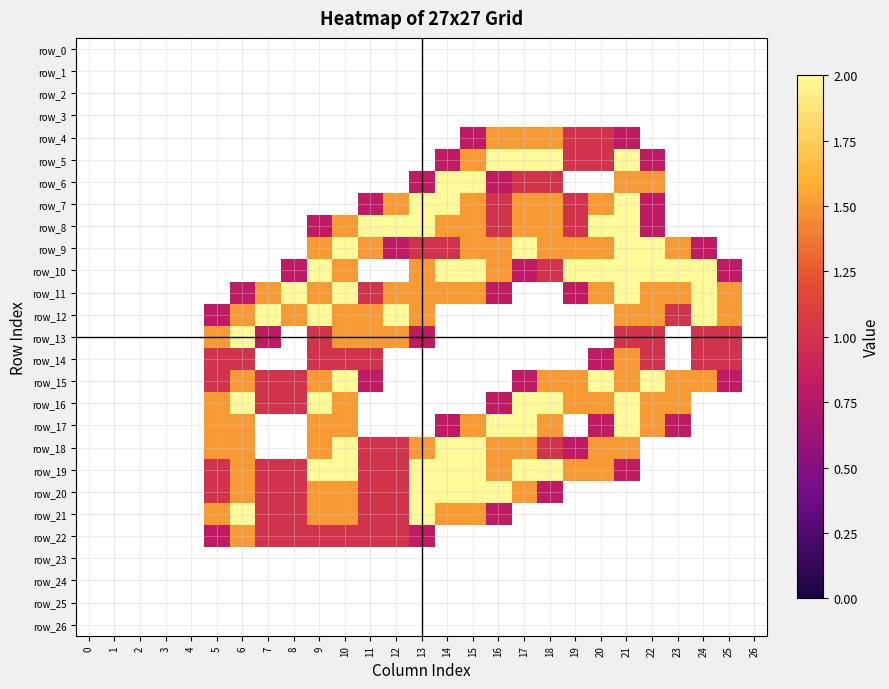

Reading left to right, transcribe all the data shown in this chart.

row_0: 0=0.0	1=0.0	2=0.0	3=0.0	4=0.0	5=0.0	6=0.0	7=0.0	8=0.0	9=0.0	10=0.0	11=0.0	12=0.0	13=0.0	14=0.0	15=0.0	16=0.0	17=0.0	18=0.0	19=0.0	20=0.0	21=0.0	22=0.0	23=0.0	24=0.0	25=0.0	26=0.0
row_1: 0=0.0	1=0.0	2=0.0	3=0.0	4=0.0	5=0.0	6=0.0	7=0.0	8=0.0	9=0.0	10=0.0	11=0.0	12=0.0	13=0.0	14=0.0	15=0.0	16=0.0	17=0.0	18=0.0	19=0.0	20=0.0	21=0.0	22=0.0	23=0.0	24=0.0	25=0.0	26=0.0
row_2: 0=0.0	1=0.0	2=0.0	3=0.0	4=0.0	5=0.0	6=0.0	7=0.0	8=0.0	9=0.0	10=0.0	11=0.0	12=0.0	13=0.0	14=0.0	15=0.0	16=0.0	17=0.0	18=0.0	19=0.0	20=0.0	21=0.0	22=0.0	23=0.0	24=0.0	25=0.0	26=0.0
row_3: 0=0.0	1=0.0	2=0.0	3=0.0	4=0.0	5=0.0	6=0.0	7=0.0	8=0.0	9=0.0	10=0.0	11=0.0	12=0.0	13=0.0	14=0.0	15=0.0	16=0.0	17=0.0	18=0.0	19=0.0	20=0.0	21=0.0	22=0.0	23=0.0	24=0.0	25=0.0	26=0.0
row_4: 0=0.0	1=0.0	2=0.0	3=0.0	4=0.0	5=0.0	6=0.0	7=0.0	8=0.0	9=0.0	10=0.0	11=0.0	12=0.0	13=0.0	14=0.0	15=0.8	16=1.5	17=1.5	18=1.5	19=1.0	20=1.0	21=0.8	22=0.0	23=0.0	24=0.0	25=0.0	26=0.0
row_5: 0=0.0	1=0.0	2=0.0	3=0.0	4=0.0	5=0.0	6=0.0	7=0.0	8=0.0	9=0.0	10=0.0	11=0.0	12=0.0	13=0.0	14=0.8	15=1.5	16=2.0	17=2.0	18=2.0	19=1.0	20=1.0	21=2.0	22=0.8	23=0.0	24=0.0	25=0.0	26=0.0
row_6: 0=0.0	1=0.0	2=0.0	3=0.0	4=0.0	5=0.0	6=0.0	7=0.0	8=0.0	9=0.0	10=0.0	11=0.0	12=0.0	13=0.8	14=2.0	15=2.0	16=0.8	17=1.0	18=1.0	19=0.0	20=0.0	21=1.5	22=1.5	23=0.0	24=0.0	25=0.0	26=0.0
row_7: 0=0.0	1=0.0	2=0.0	3=0.0	4=0.0	5=0.0	6=0.0	7=0.0	8=0.0	9=0.0	10=0.0	11=0.8	12=1.5	13=2.0	14=2.0	15=1.5	16=1.0	17=1.5	18=1.5	19=1.0	20=1.5	21=2.0	22=0.8	23=0.0	24=0.0	25=0.0	26=0.0
row_8: 0=0.0	1=0.0	2=0.0	3=0.0	4=0.0	5=0.0	6=0.0	7=0.0	8=0.0	9=0.8	10=1.5	11=2.0	12=2.0	13=2.0	14=1.5	15=1.5	16=1.0	17=1.5	18=1.5	19=1.0	20=2.0	21=2.0	22=0.8	23=0.0	24=0.0	25=0.0	26=0.0
row_9: 0=0.0	1=0.0	2=0.0	3=0.0	4=0.0	5=0.0	6=0.0	7=0.0	8=0.0	9=1.5	10=2.0	11=1.5	12=0.8	13=1.0	14=1.0	15=1.5	16=1.5	17=2.0	18=1.5	19=1.5	20=1.5	21=2.0	22=2.0	23=1.5	24=0.8	25=0.0	26=0.0
row_10: 0=0.0	1=0.0	2=0.0	3=0.0	4=0.0	5=0.0	6=0.0	7=0.0	8=0.8	9=2.0	10=1.5	11=0.0	12=0.0	13=1.5	14=2.0	15=2.0	16=1.5	17=0.8	18=1.0	19=2.0	20=2.0	21=2.0	22=2.0	23=2.0	24=2.0	25=0.8	26=0.0
row_11: 0=0.0	1=0.0	2=0.0	3=0.0	4=0.0	5=0.0	6=0.8	7=1.5	8=2.0	9=1.5	10=2.0	11=1.0	12=1.5	13=1.5	14=1.5	15=1.5	16=0.8	17=0.0	18=0.0	19=0.8	20=1.5	21=2.0	22=1.5	23=1.5	24=2.0	25=1.5	26=0.0
row_12: 0=0.0	1=0.0	2=0.0	3=0.0	4=0.0	5=0.8	6=1.5	7=2.0	8=1.5	9=2.0	10=1.5	11=1.5	12=2.0	13=1.5	14=0.0	15=0.0	16=0.0	17=0.0	18=0.0	19=0.0	20=0.0	21=1.5	22=1.5	23=1.0	24=2.0	25=1.5	26=0.0
row_13: 0=0.0	1=0.0	2=0.0	3=0.0	4=0.0	5=1.5	6=2.0	7=0.8	8=0.0	9=1.0	10=1.5	11=1.5	12=1.5	13=0.8	14=0.0	15=0.0	16=0.0	17=0.0	18=0.0	19=0.0	20=0.0	21=1.0	22=1.0	23=0.0	24=1.0	25=1.0	26=0.0
row_14: 0=0.0	1=0.0	2=0.0	3=0.0	4=0.0	5=1.0	6=1.0	7=0.0	8=0.0	9=1.0	10=1.0	11=1.0	12=0.0	13=0.0	14=0.0	15=0.0	16=0.0	17=0.0	18=0.0	19=0.0	20=0.8	21=1.5	22=1.0	23=0.0	24=1.0	25=1.0	26=0.0
row_15: 0=0.0	1=0.0	2=0.0	3=0.0	4=0.0	5=1.0	6=1.5	7=1.0	8=1.0	9=1.5	10=2.0	11=0.8	12=0.0	13=0.0	14=0.0	15=0.0	16=0.0	17=0.8	18=1.5	19=1.5	20=2.0	21=1.5	22=2.0	23=1.5	24=1.5	25=0.8	26=0.0
row_16: 0=0.0	1=0.0	2=0.0	3=0.0	4=0.0	5=1.5	6=2.0	7=1.0	8=1.0	9=2.0	10=1.5	11=0.0	12=0.0	13=0.0	14=0.0	15=0.0	16=0.8	17=2.0	18=2.0	19=1.5	20=1.5	21=2.0	22=1.5	23=1.5	24=0.0	25=0.0	26=0.0
row_17: 0=0.0	1=0.0	2=0.0	3=0.0	4=0.0	5=1.5	6=1.5	7=0.0	8=0.0	9=1.5	10=1.5	11=0.0	12=0.0	13=0.0	14=0.8	15=1.5	16=2.0	17=2.0	18=1.5	19=0.0	20=0.8	21=2.0	22=1.5	23=0.8	24=0.0	25=0.0	26=0.0
row_18: 0=0.0	1=0.0	2=0.0	3=0.0	4=0.0	5=1.5	6=1.5	7=0.0	8=0.0	9=1.5	10=2.0	11=1.0	12=1.0	13=1.5	14=2.0	15=2.0	16=1.5	17=1.5	18=1.0	19=0.8	20=1.5	21=1.5	22=0.0	23=0.0	24=0.0	25=0.0	26=0.0
row_19: 0=0.0	1=0.0	2=0.0	3=0.0	4=0.0	5=1.0	6=1.5	7=1.0	8=1.0	9=2.0	10=2.0	11=1.0	12=1.0	13=2.0	14=2.0	15=2.0	16=1.5	17=2.0	18=2.0	19=1.5	20=1.5	21=0.8	22=0.0	23=0.0	24=0.0	25=0.0	26=0.0
row_20: 0=0.0	1=0.0	2=0.0	3=0.0	4=0.0	5=1.0	6=1.5	7=1.0	8=1.0	9=1.5	10=1.5	11=1.0	12=1.0	13=2.0	14=2.0	15=2.0	16=2.0	17=1.5	18=0.8	19=0.0	20=0.0	21=0.0	22=0.0	23=0.0	24=0.0	25=0.0	26=0.0
row_21: 0=0.0	1=0.0	2=0.0	3=0.0	4=0.0	5=1.5	6=2.0	7=1.0	8=1.0	9=1.5	10=1.5	11=1.0	12=1.0	13=2.0	14=1.5	15=1.5	16=0.8	17=0.0	18=0.0	19=0.0	20=0.0	21=0.0	22=0.0	23=0.0	24=0.0	25=0.0	26=0.0
row_22: 0=0.0	1=0.0	2=0.0	3=0.0	4=0.0	5=0.8	6=1.5	7=1.0	8=1.0	9=1.0	10=1.0	11=1.0	12=1.0	13=0.8	14=0.0	15=0.0	16=0.0	17=0.0	18=0.0	19=0.0	20=0.0	21=0.0	22=0.0	23=0.0	24=0.0	25=0.0	26=0.0
row_23: 0=0.0	1=0.0	2=0.0	3=0.0	4=0.0	5=0.0	6=0.0	7=0.0	8=0.0	9=0.0	10=0.0	11=0.0	12=0.0	13=0.0	14=0.0	15=0.0	16=0.0	17=0.0	18=0.0	19=0.0	20=0.0	21=0.0	22=0.0	23=0.0	24=0.0	25=0.0	26=0.0
row_24: 0=0.0	1=0.0	2=0.0	3=0.0	4=0.0	5=0.0	6=0.0	7=0.0	8=0.0	9=0.0	10=0.0	11=0.0	12=0.0	13=0.0	14=0.0	15=0.0	16=0.0	17=0.0	18=0.0	19=0.0	20=0.0	21=0.0	22=0.0	23=0.0	24=0.0	25=0.0	26=0.0
row_25: 0=0.0	1=0.0	2=0.0	3=0.0	4=0.0	5=0.0	6=0.0	7=0.0	8=0.0	9=0.0	10=0.0	11=0.0	12=0.0	13=0.0	14=0.0	15=0.0	16=0.0	17=0.0	18=0.0	19=0.0	20=0.0	21=0.0	22=0.0	23=0.0	24=0.0	25=0.0	26=0.0
row_26: 0=0.0	1=0.0	2=0.0	3=0.0	4=0.0	5=0.0	6=0.0	7=0.0	8=0.0	9=0.0	10=0.0	11=0.0	12=0.0	13=0.0	14=0.0	15=0.0	16=0.0	17=0.0	18=0.0	19=0.0	20=0.0	21=0.0	22=0.0	23=0.0	24=0.0	25=0.0	26=0.0